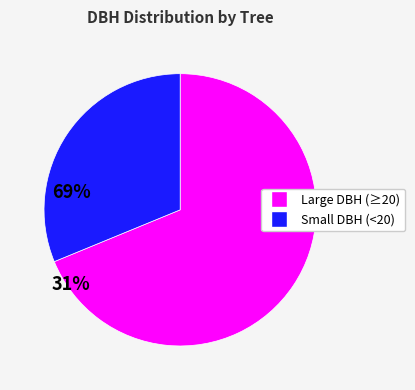

How many slices are in this pie chart?

2